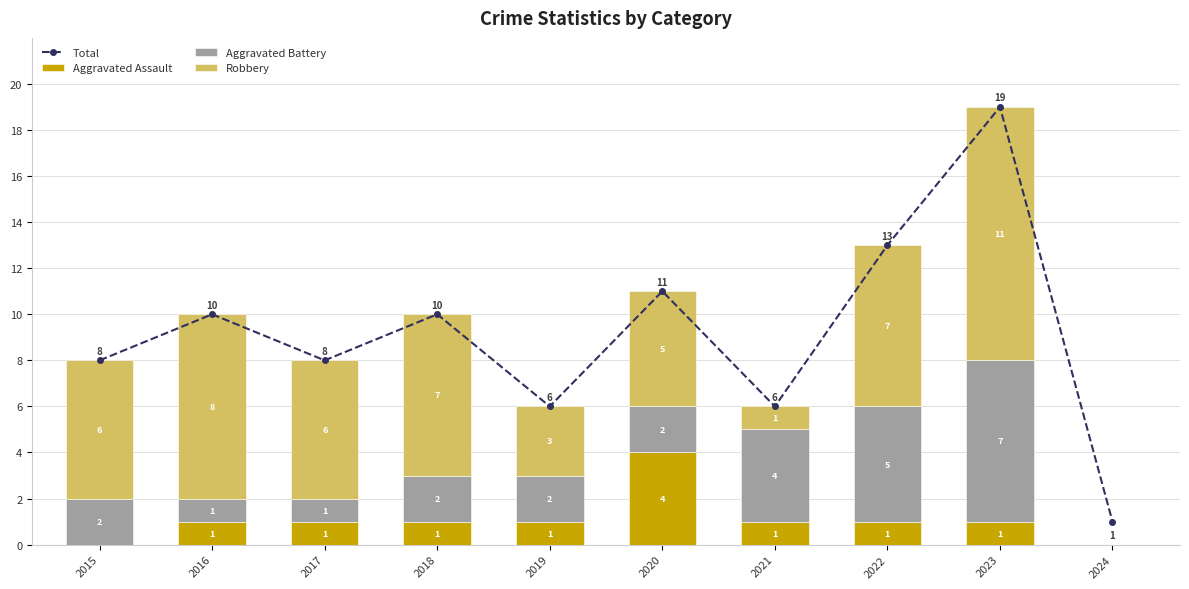

Which has a higher value, 2016 or 2022?

2022